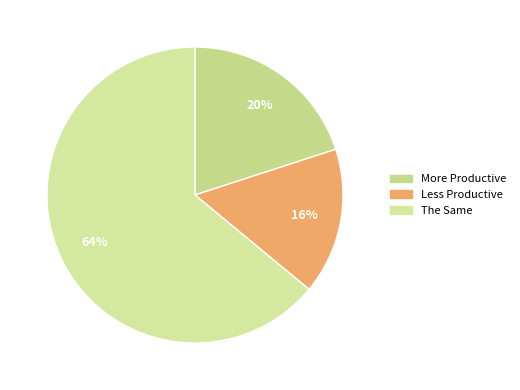

Which slice is the smallest?

Less Productive